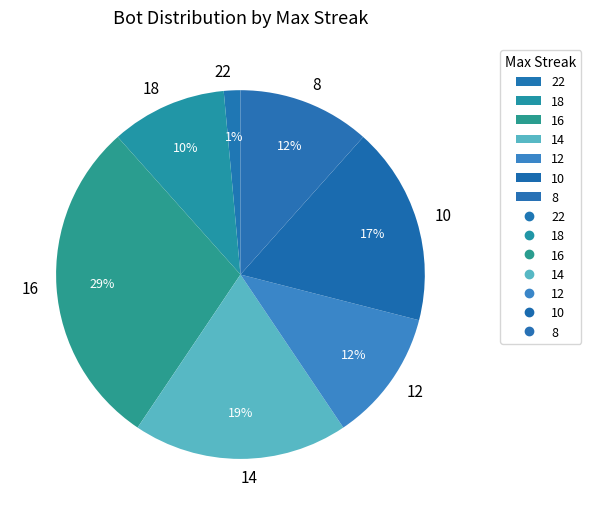

Is 10 the majority of the pie?

No